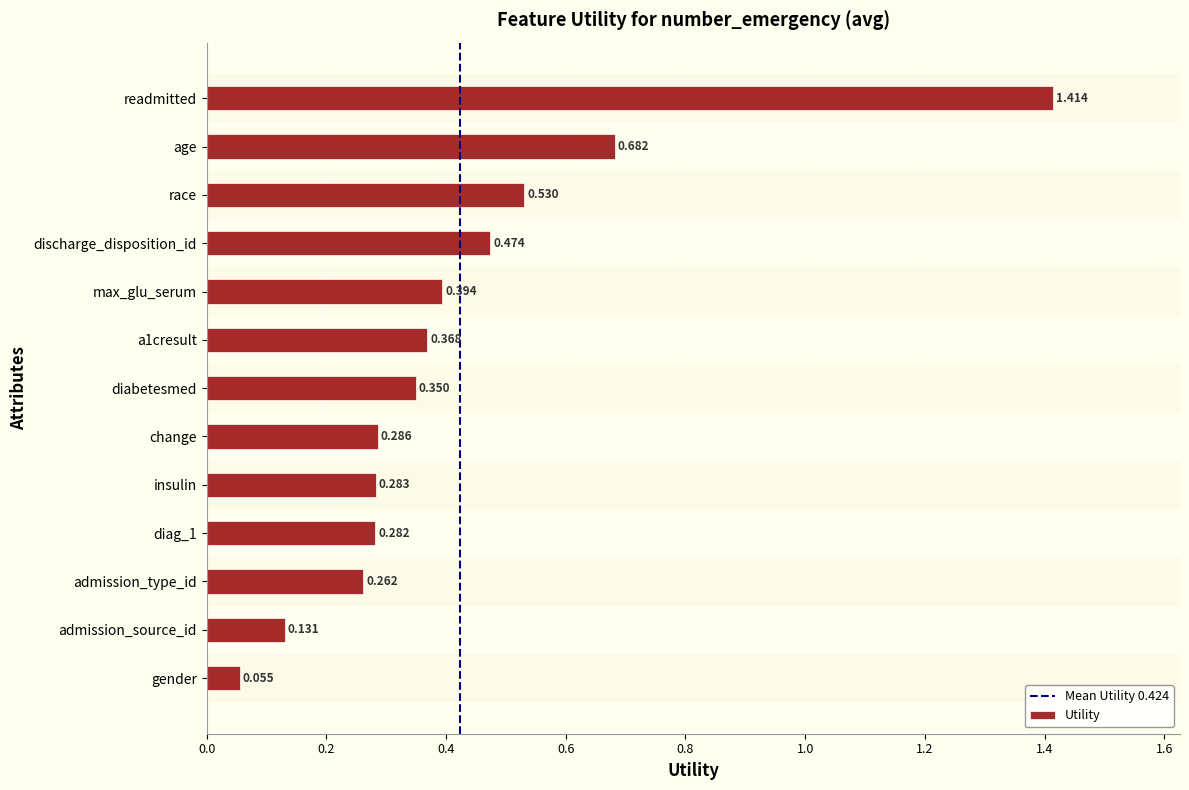

The value at a1cresult is 0.1. True or false?

False